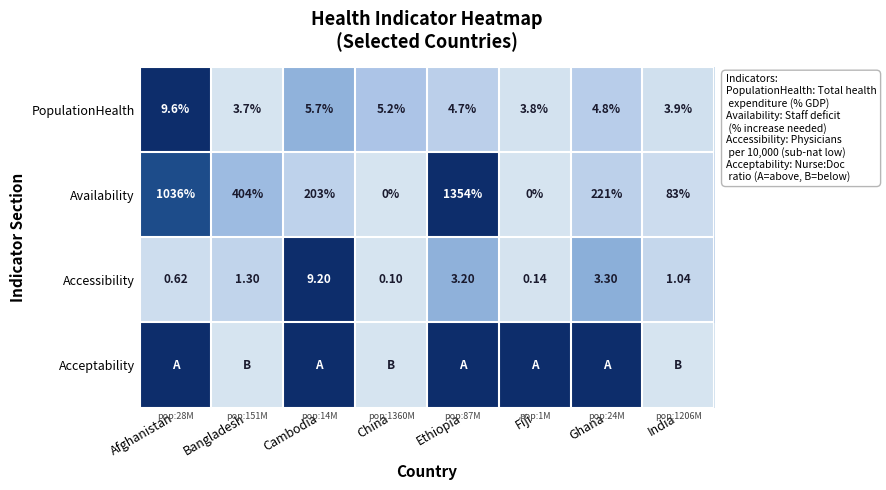

Where is Availability nearest to the value 677?

Bangladesh